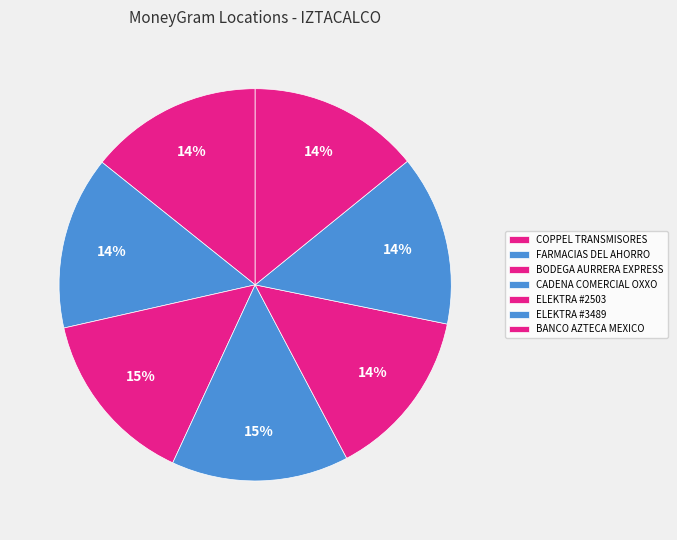

True or false: FARMACIAS DEL AHORRO accounts for 14% of the total.

True